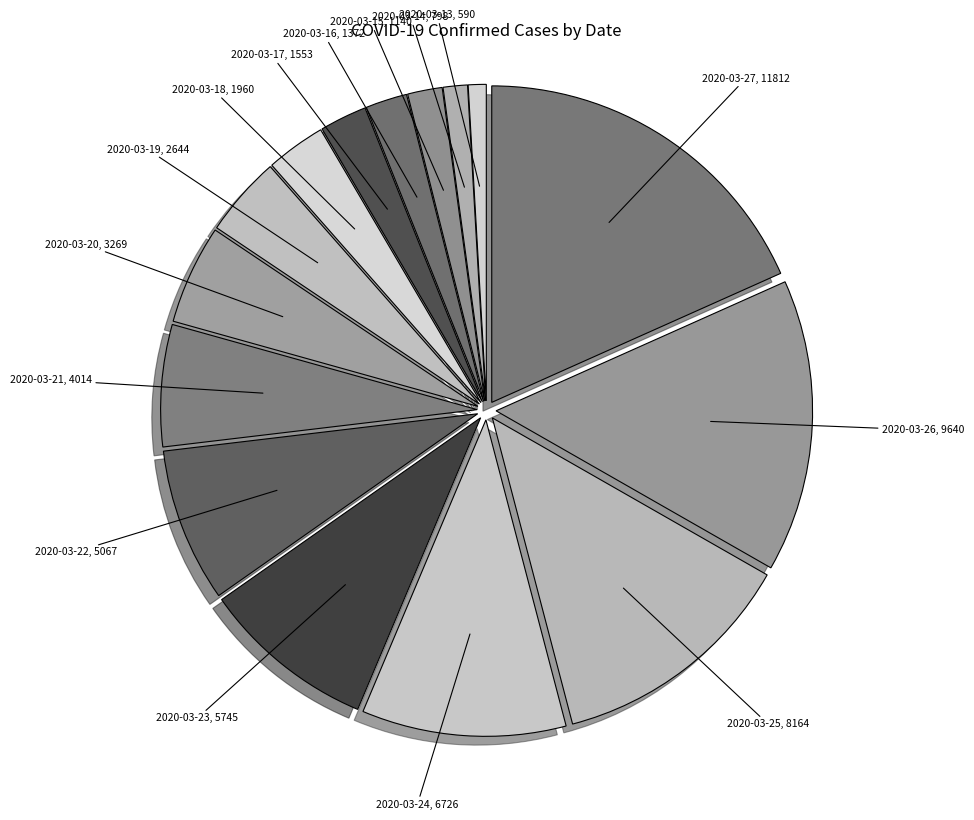

The 2020-03-13 slice represents 1% of the pie. True or false?

True